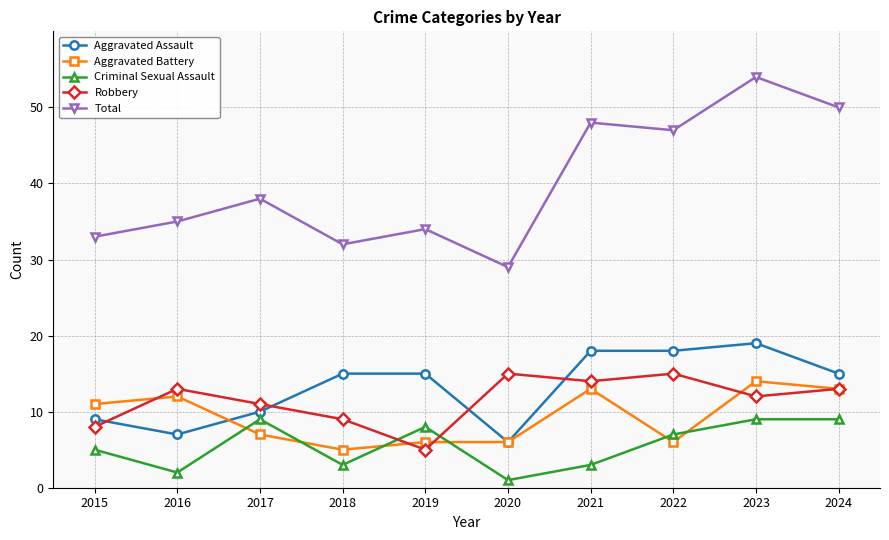

Which series ends up on top after the final intersection of Robbery and Aggravated Assault?

Aggravated Assault